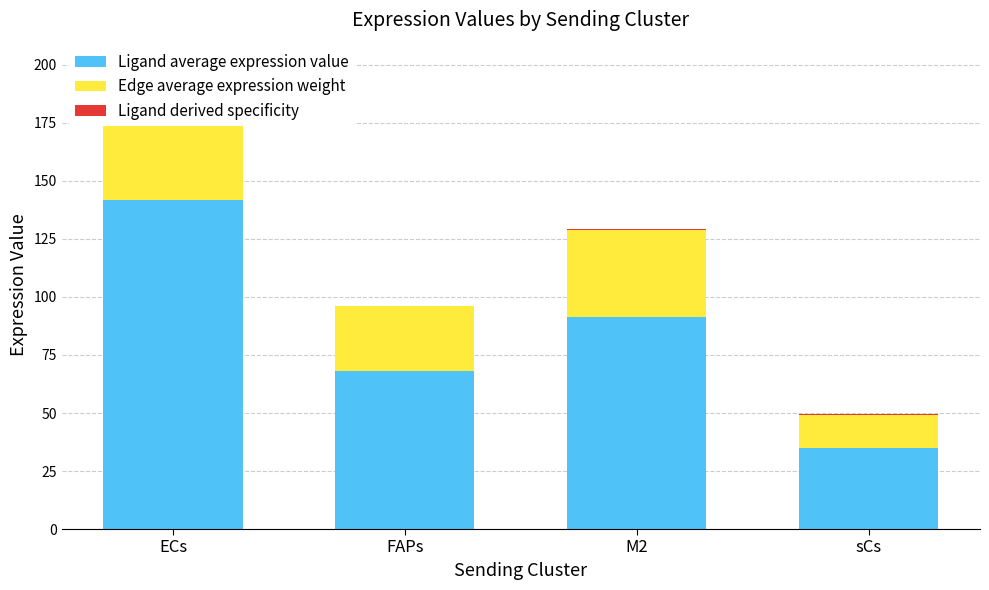

What position from the right is M2?

2